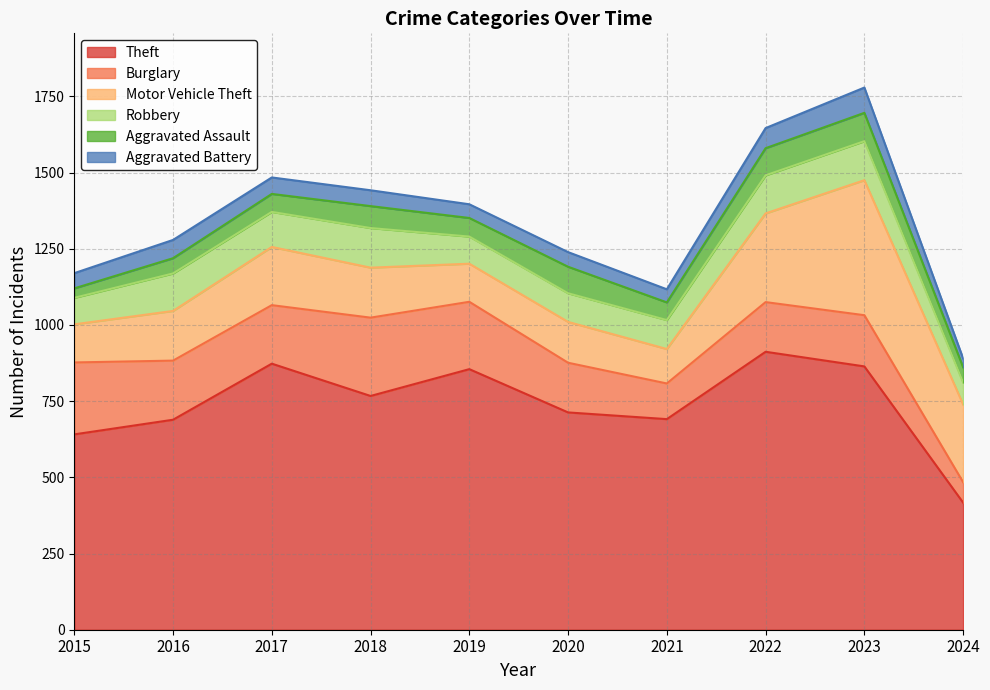

True or false: Robbery has more than 1 points higher than both neighbors.

True